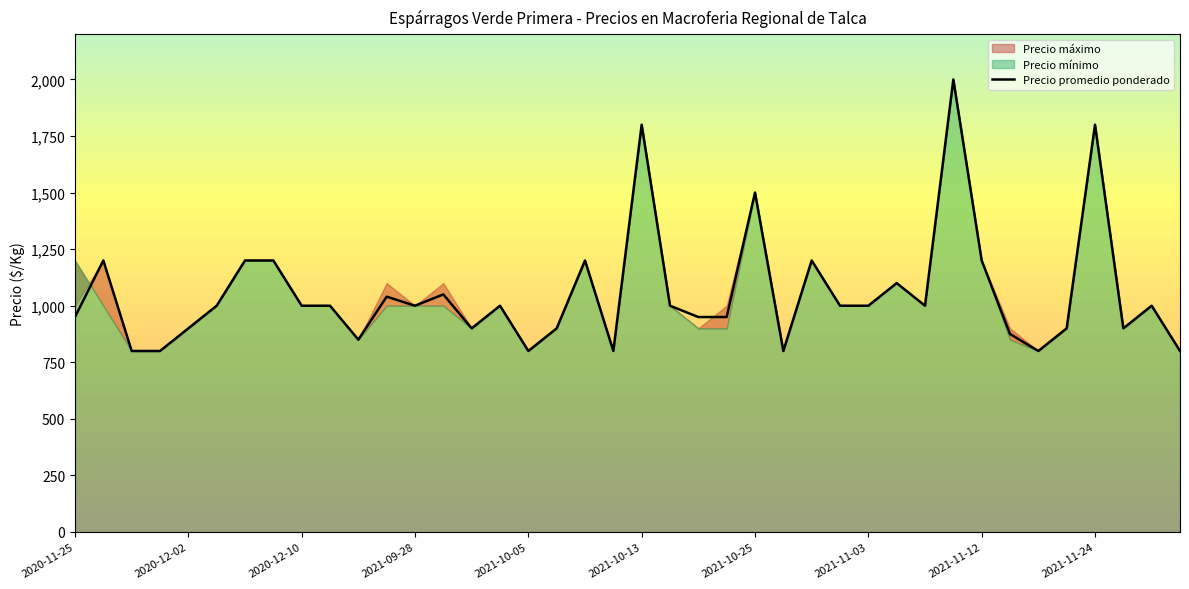

What is the ratio of the value at 21 to the value at 11?

1.0